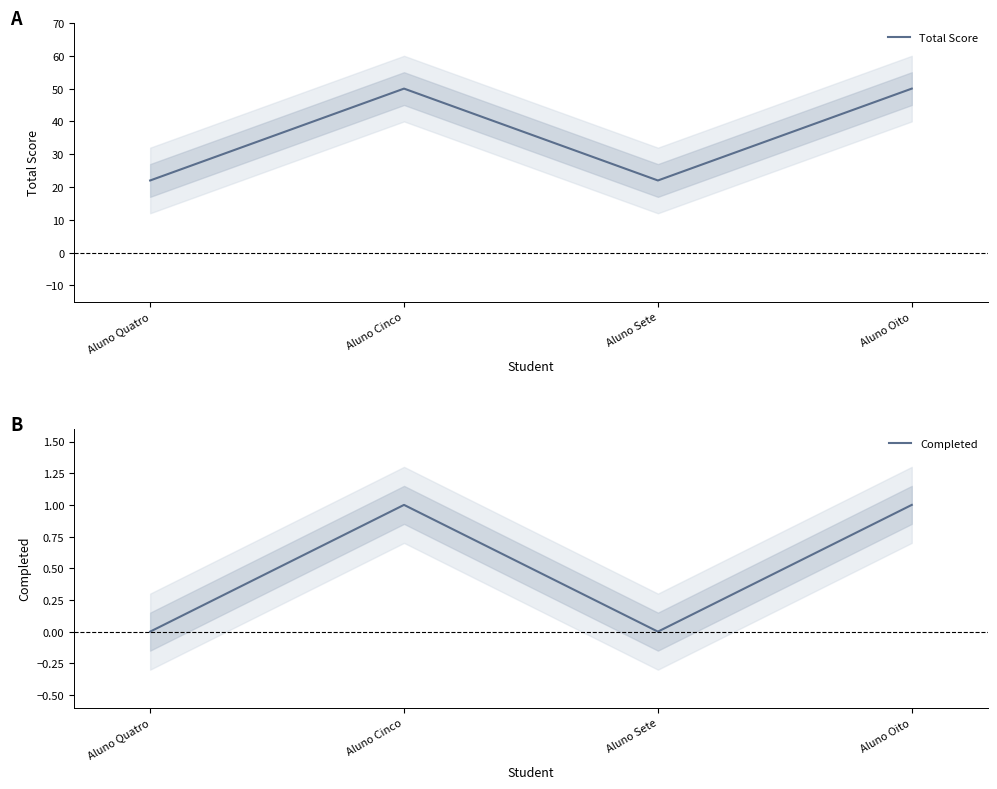

Between Aluno Quatro and Aluno Sete, which series saw the biggest shift?

Total Score